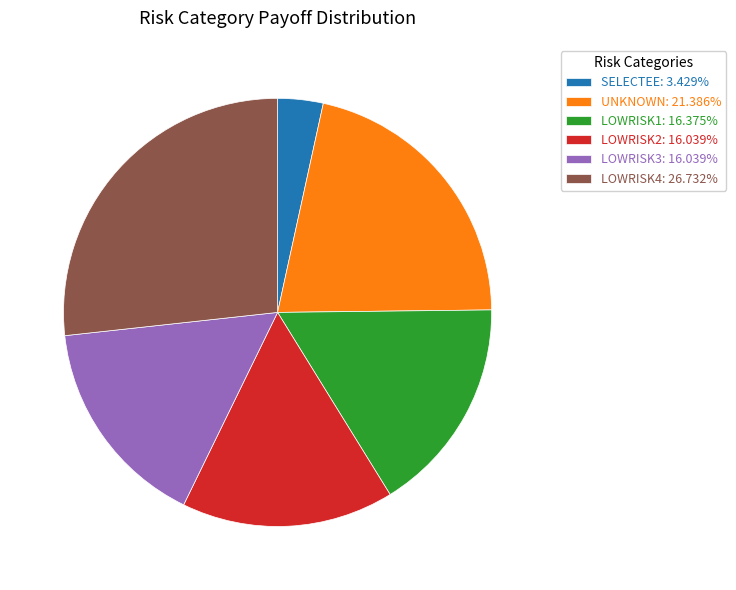

Count the number of slices in the pie.

6